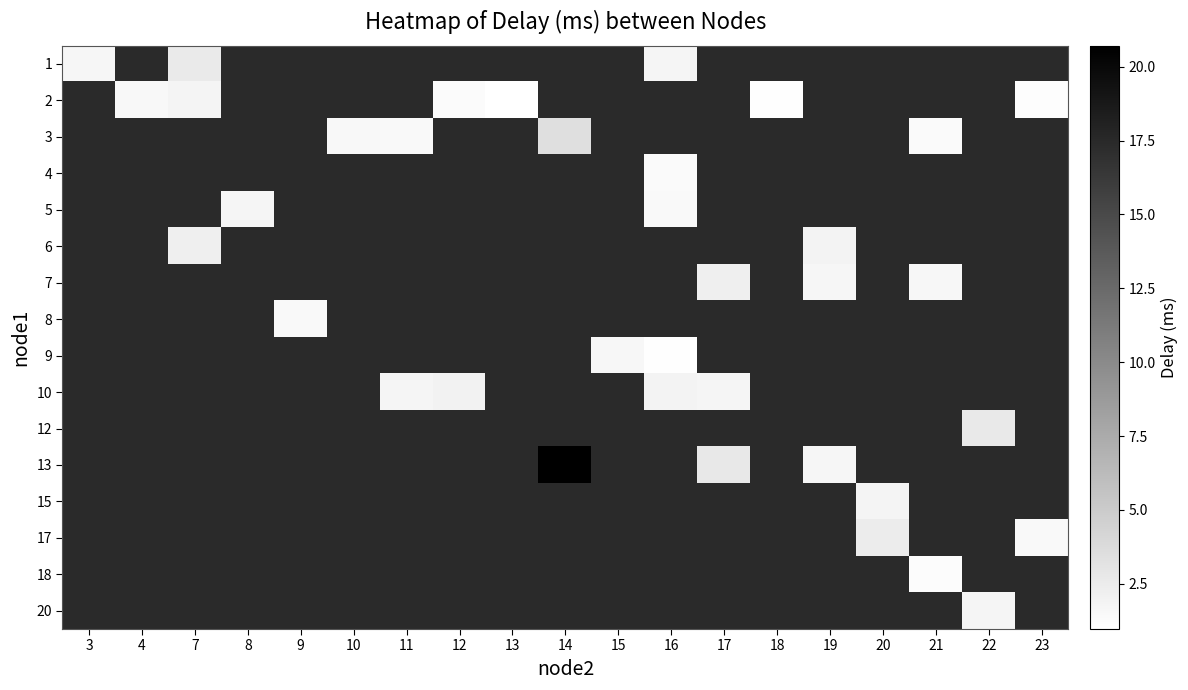

Between 9 and 23, which is larger?

23